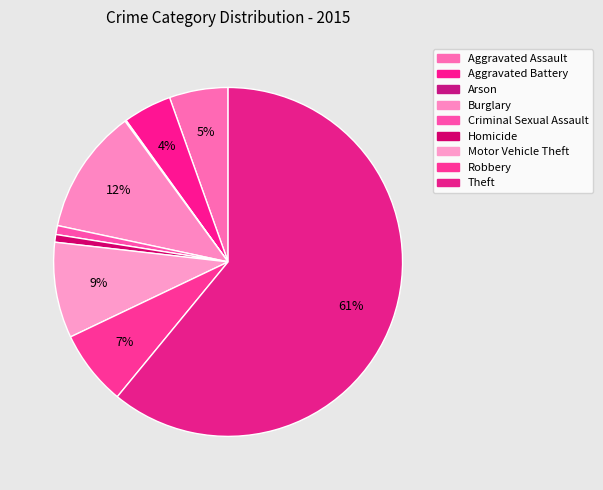

Does Theft represent more than half of the total?

Yes